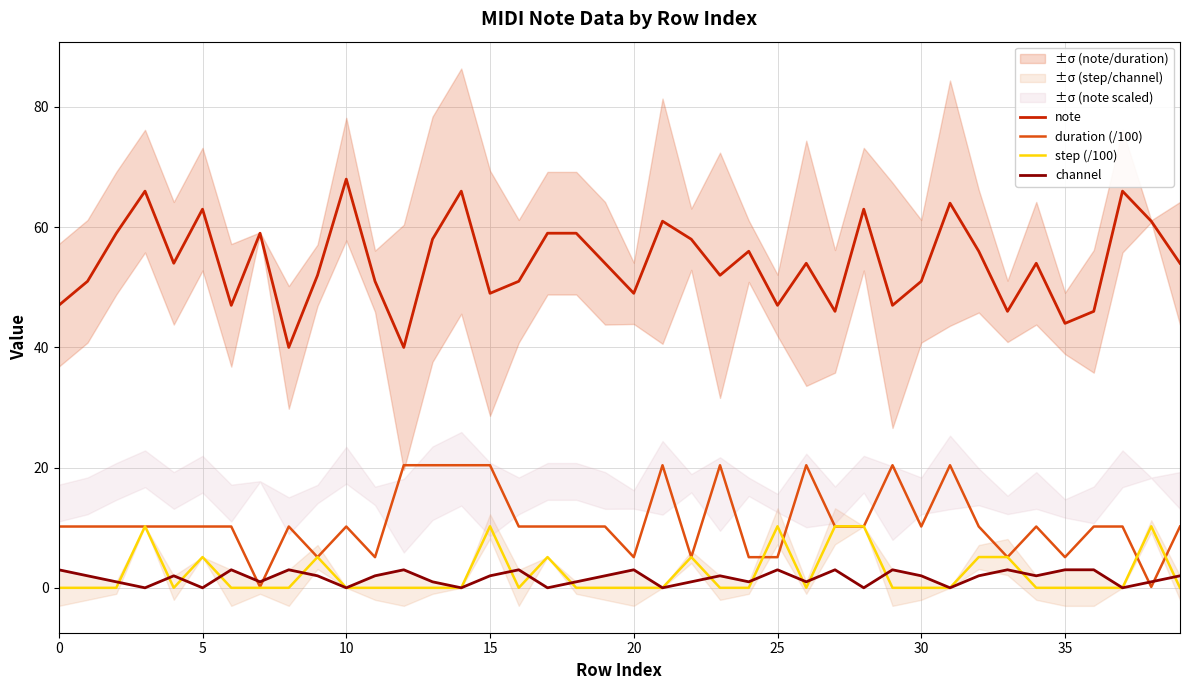

How many data points does each series have?

40